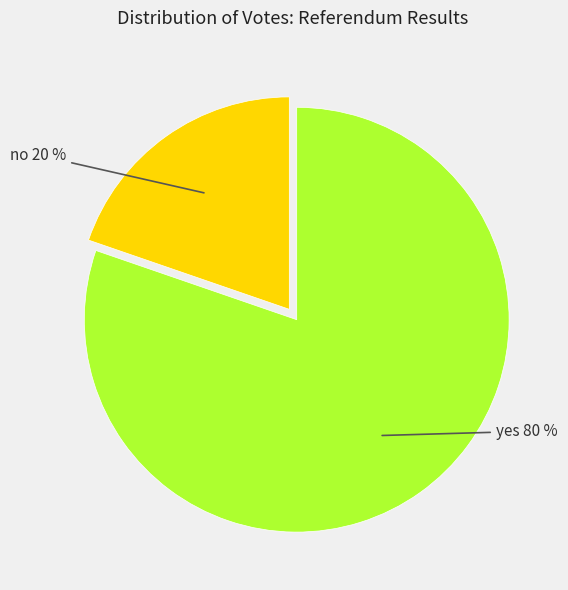

The no slice represents 31% of the pie. True or false?

False